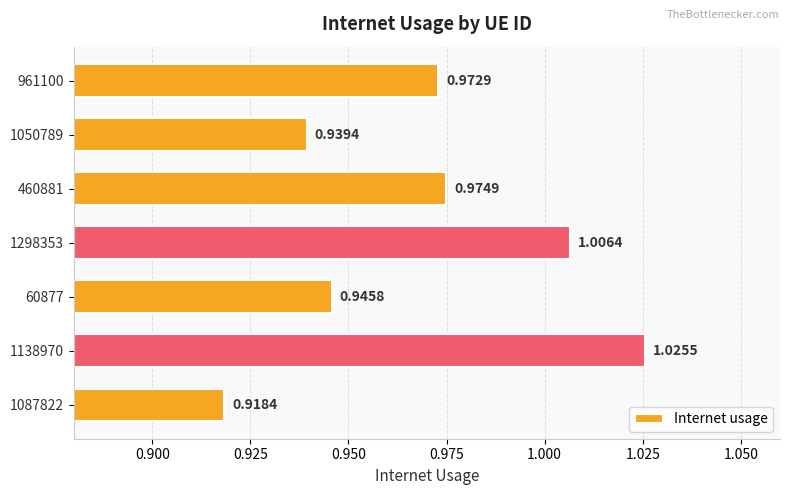

What is the sum of the values at 961100 and 60877?

1.9